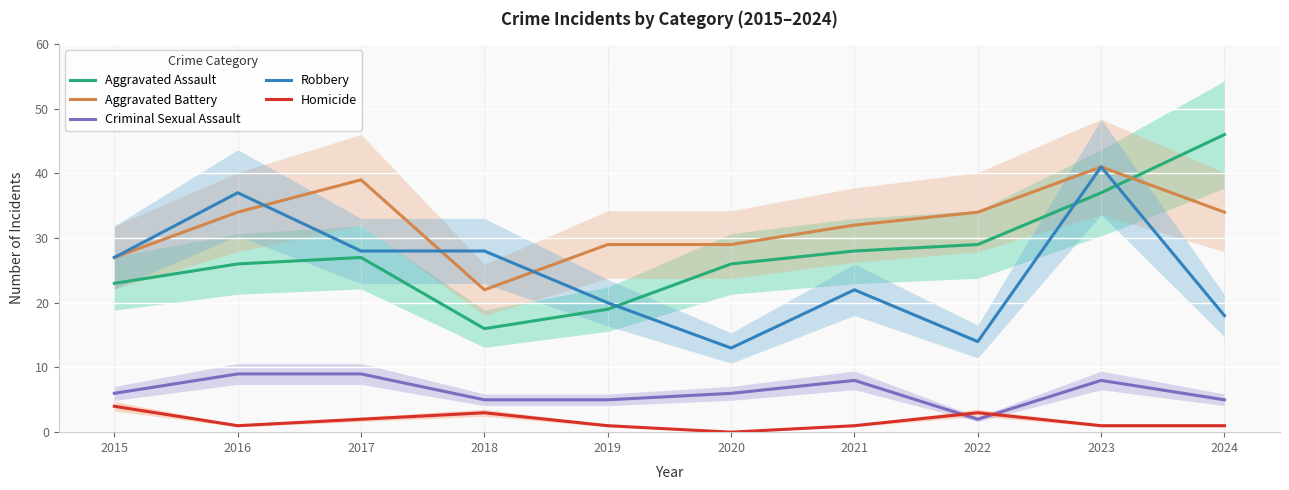

Between 2021 and 2017, which is larger?

2021